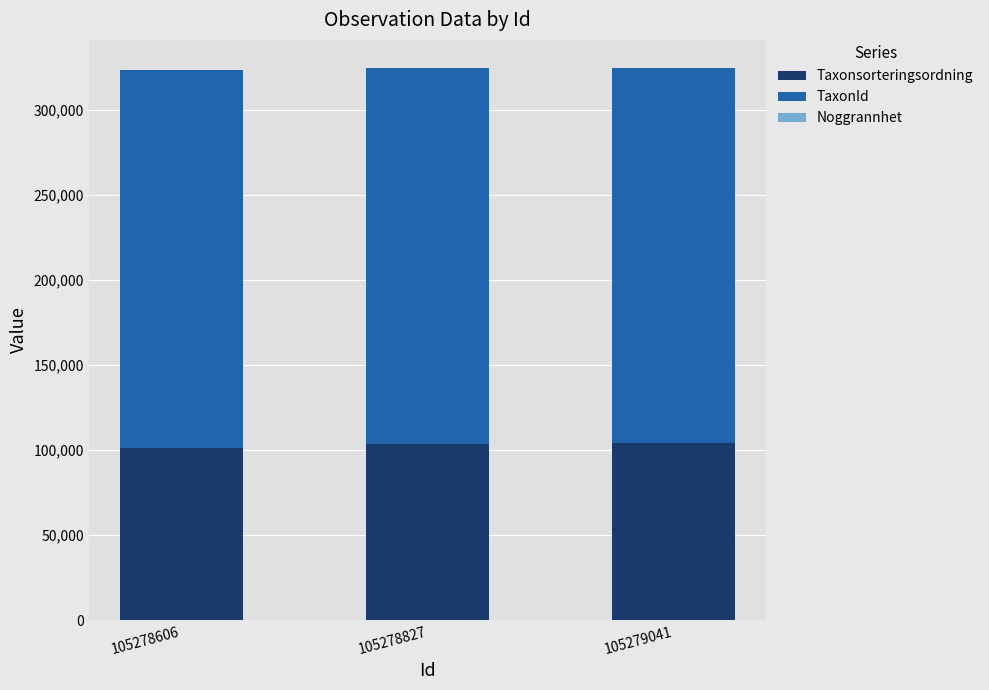

Is it true that Taxonsorteringsordning equals 146515 at 105278606?

False